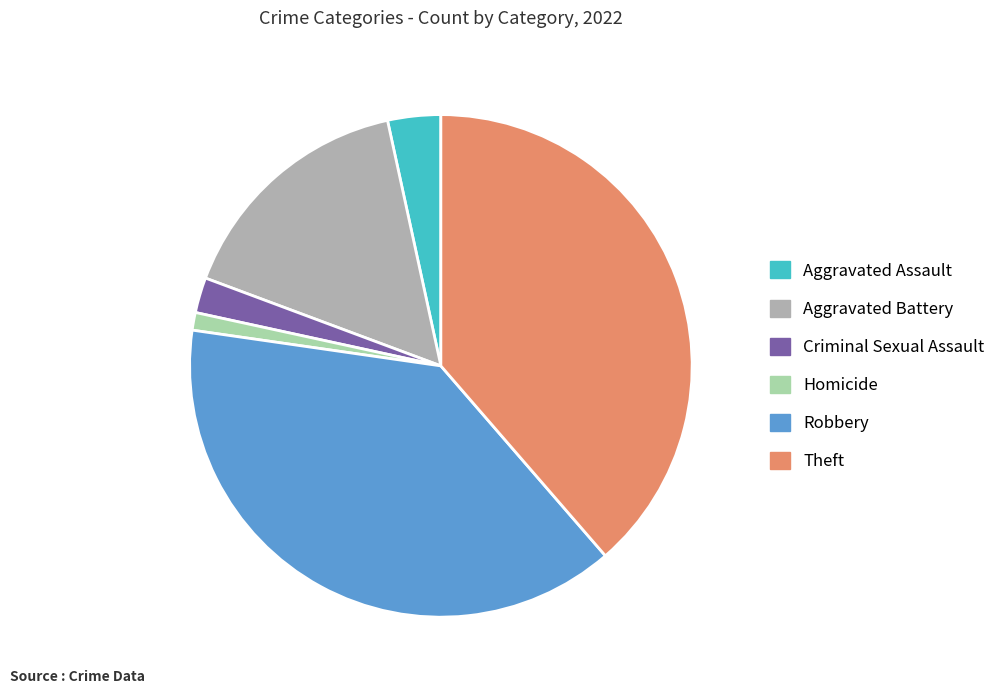

Approximately how many times larger is the value at Homicide compared to Criminal Sexual Assault?

0.5